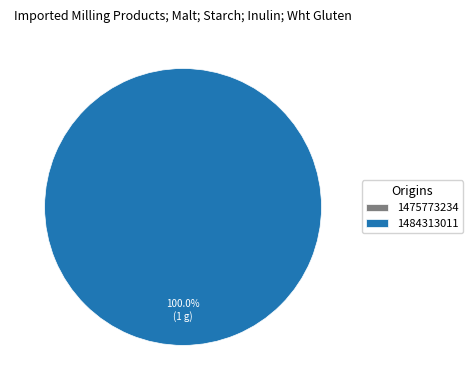

To the nearest percent, what is the difference between the largest and smallest slice percentages?

100%